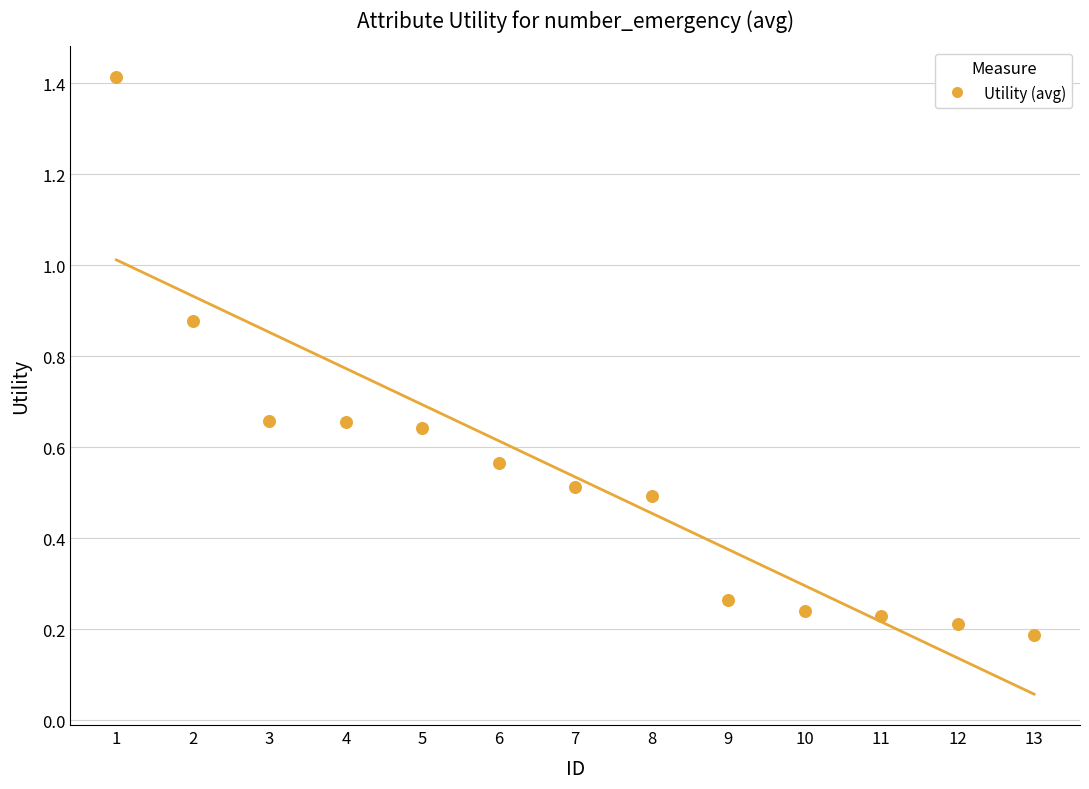

What is the range of X values (max minus min)?

12.0